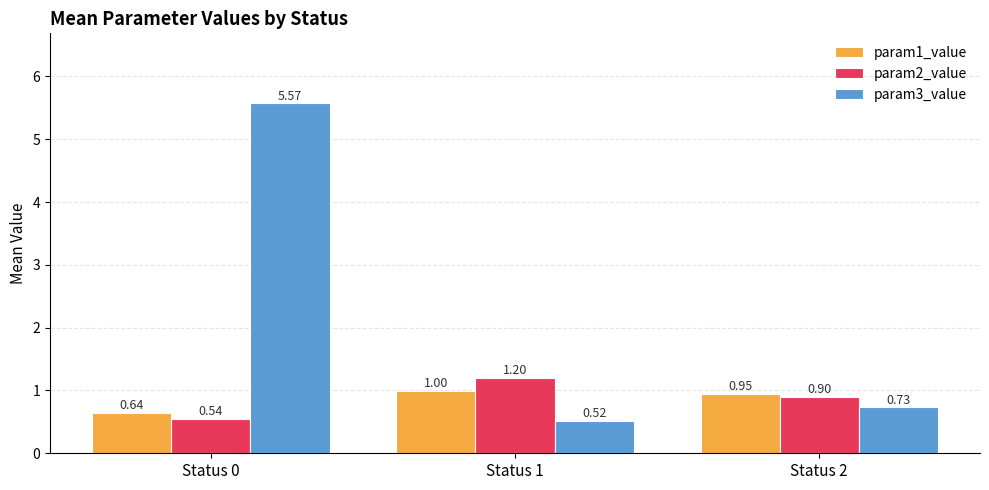

At which category is the sum across all series the highest?

Status 0